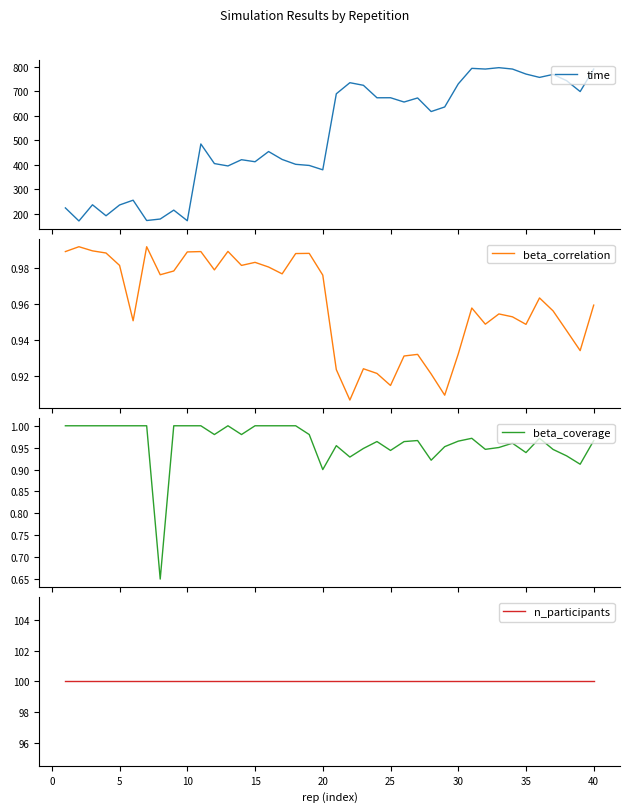

Which series has the widest spread of values?

time